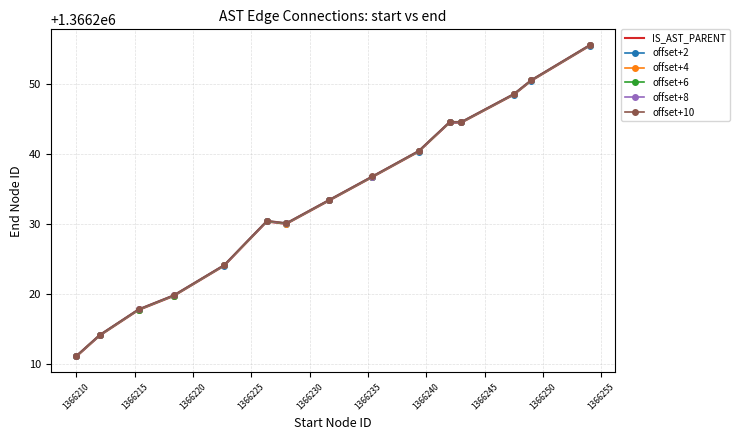

What is the minimum value shown in the chart?

1366211.0